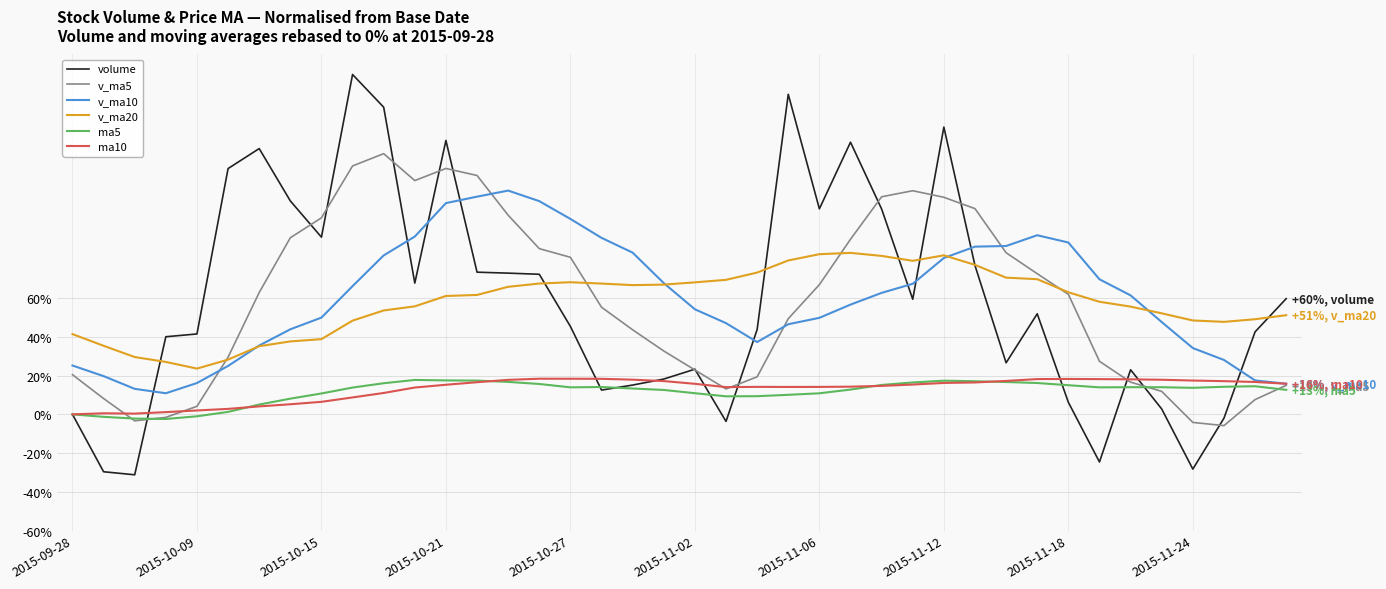

What is the maximum value shown in the chart?

175.6